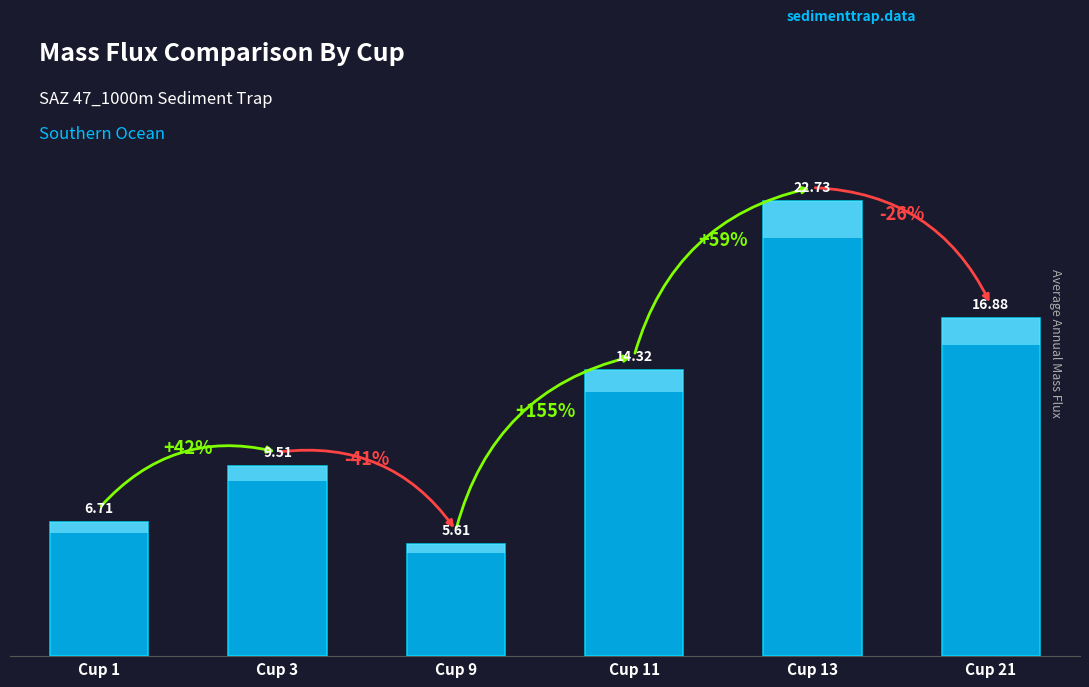

What is the change in value from Cup 9 to Cup 13?

+17.1